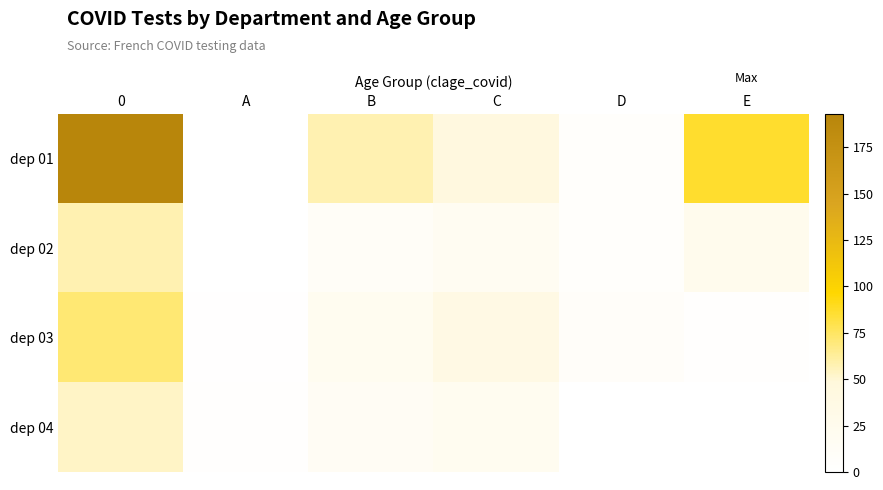

What is the total value across all series at B?

104